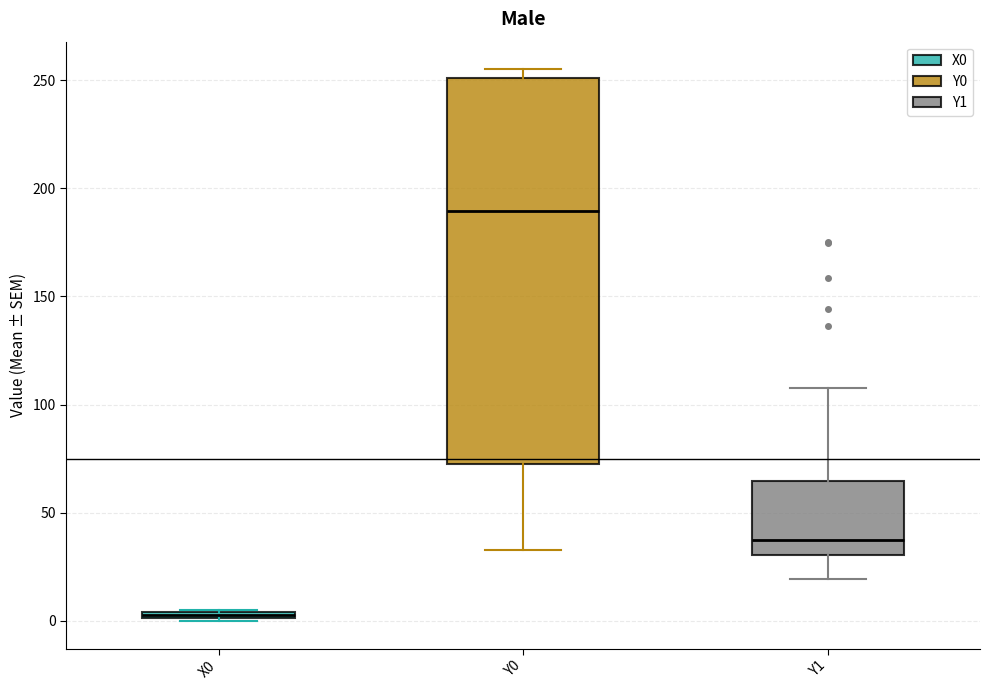

Which box has the highest median line?

Y0